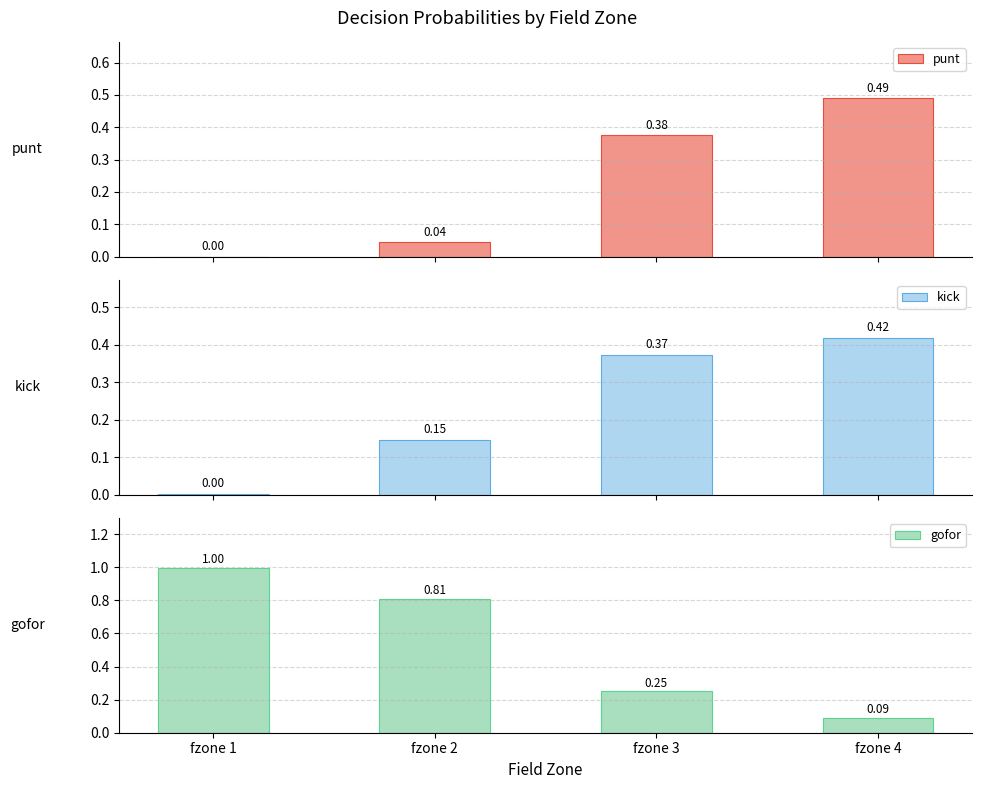

Reading left to right, list all the values displayed in this chart.

punt: fzone 1=0.0	fzone 2=0.0	fzone 3=0.4	fzone 4=0.5
kick: fzone 1=0.0	fzone 2=0.1	fzone 3=0.4	fzone 4=0.4
gofor: fzone 1=1.0	fzone 2=0.8	fzone 3=0.3	fzone 4=0.1